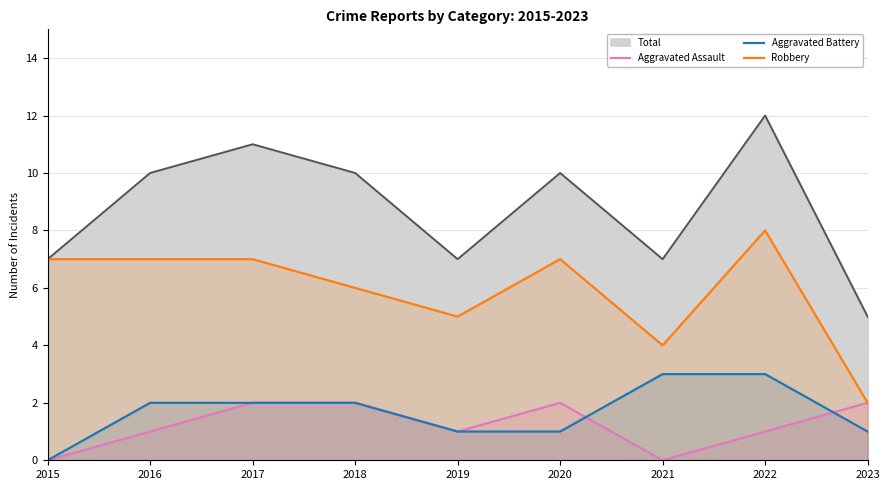

What are all the series names shown in the legend?

Total, Aggravated Assault, Aggravated Battery, Robbery